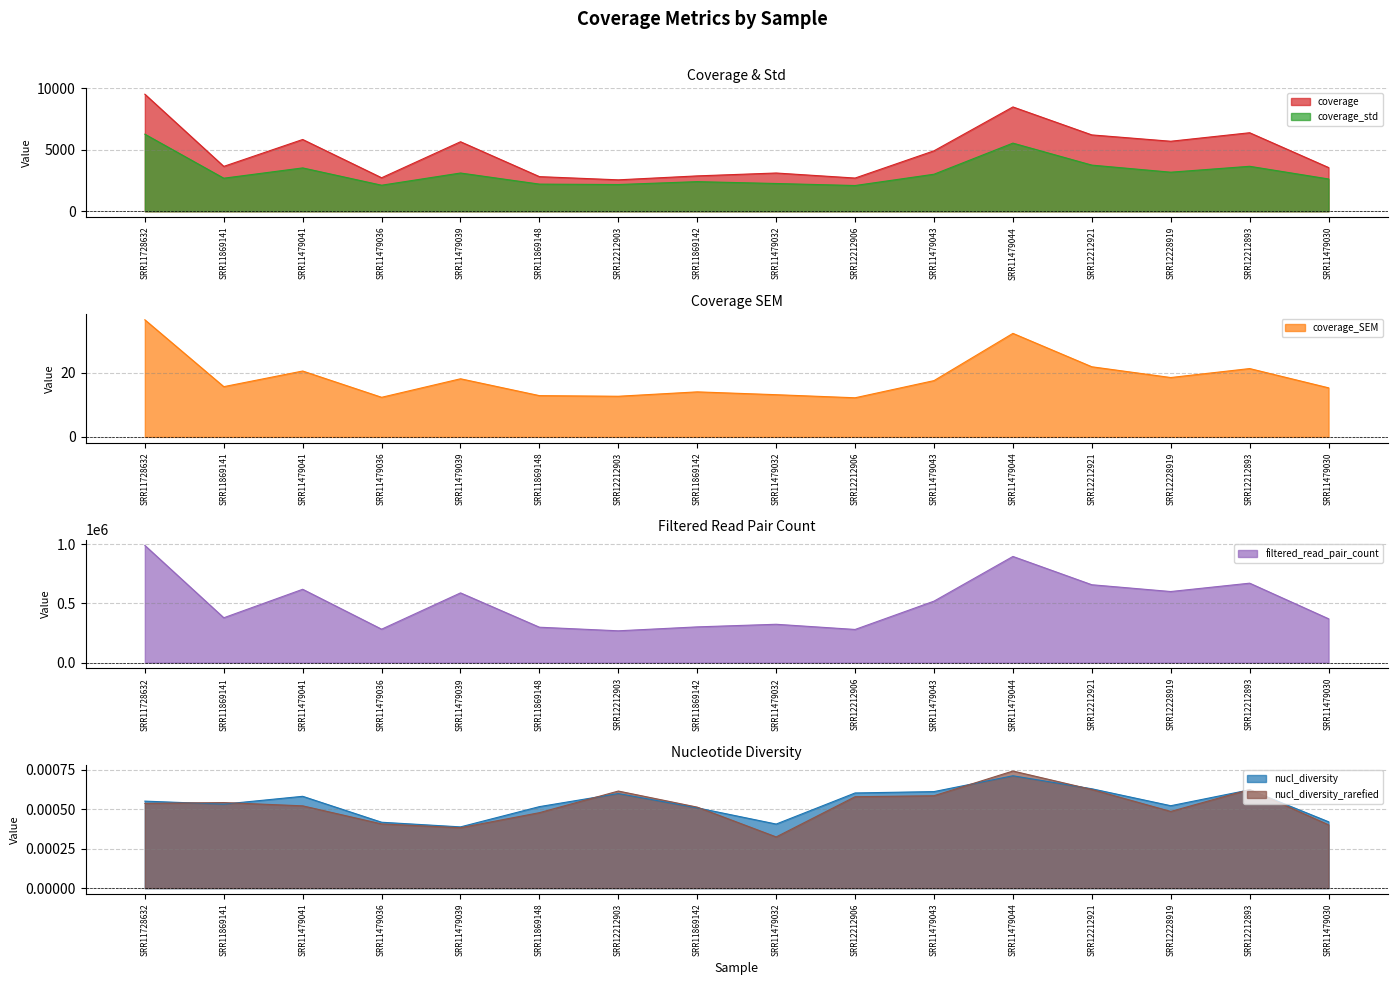

What is the label of the 14th point from the left?

SRR12228919